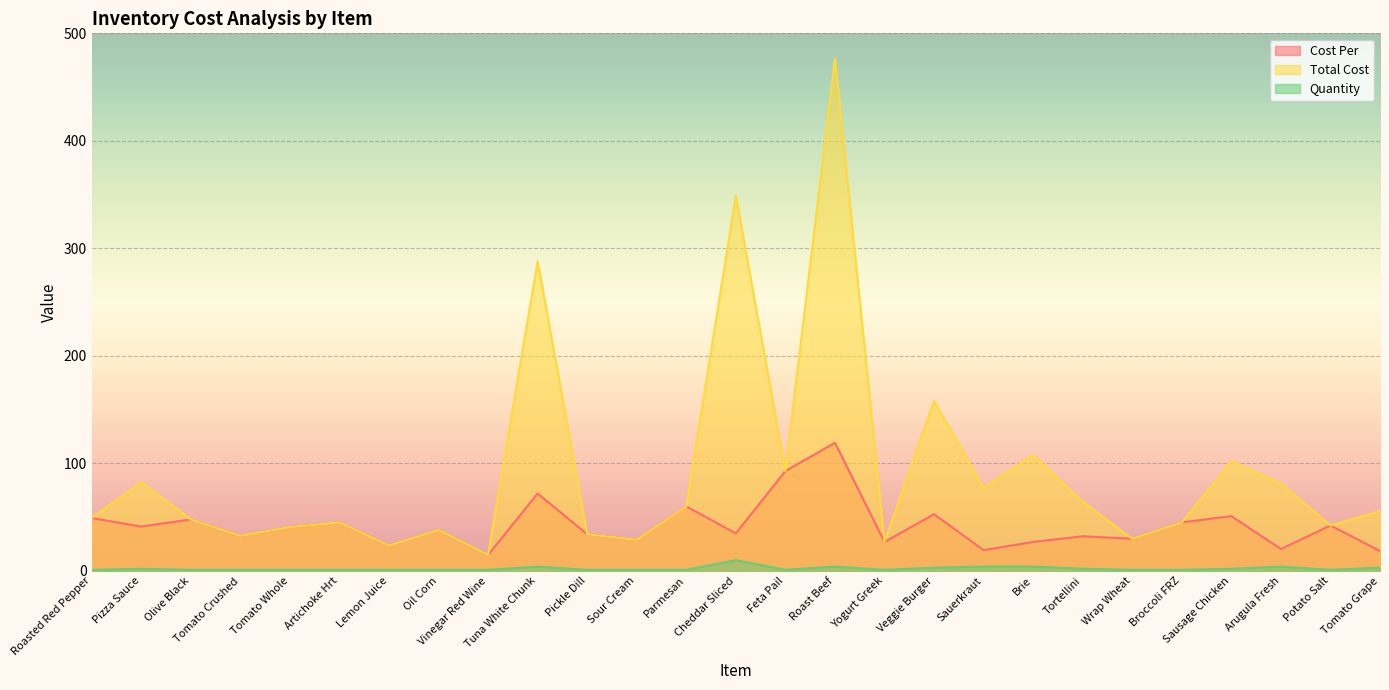

What is the sum of the Quantity values at Sour Cream and Parmesan?

2.0